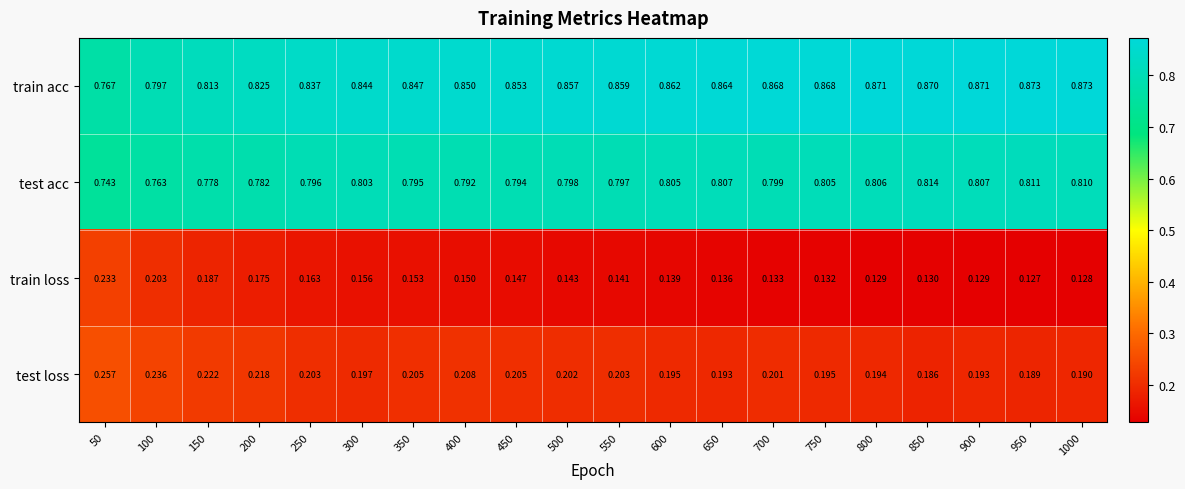

At how many categories does at least one series exceed 0?

20